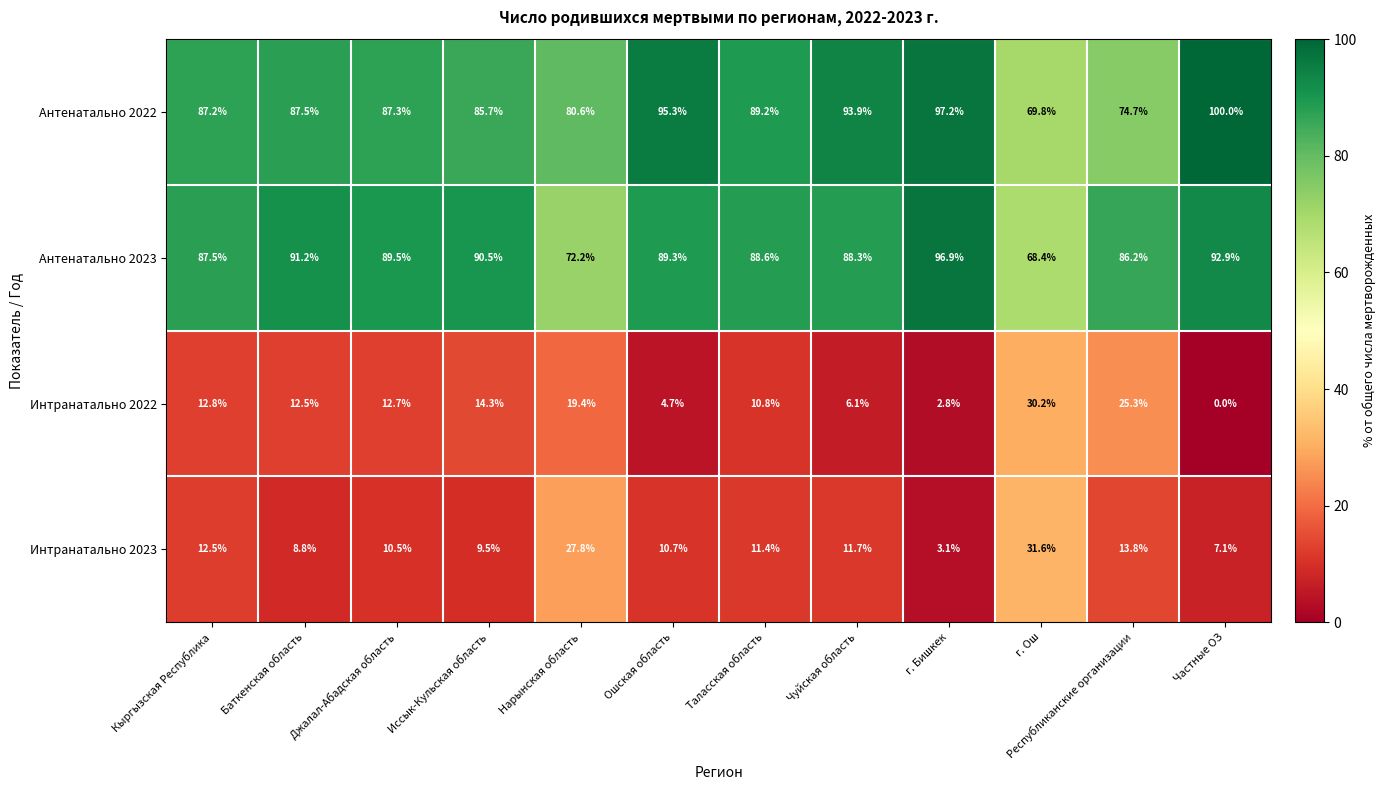

Where is Интранатально 2023 nearest to the value 17?

Республиканские организации